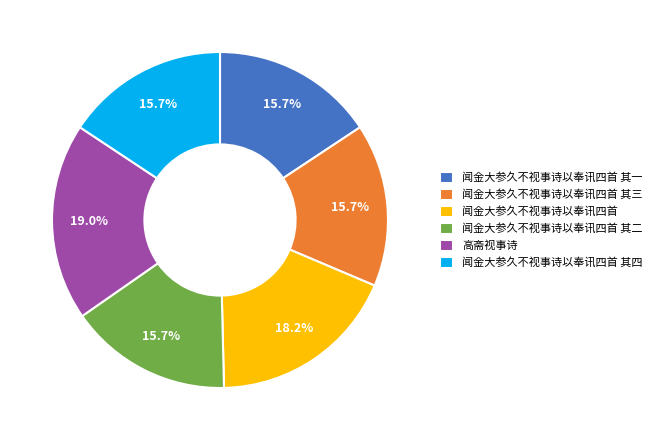

To the nearest percent, what percentage of the pie is 高斋视事诗?

19%